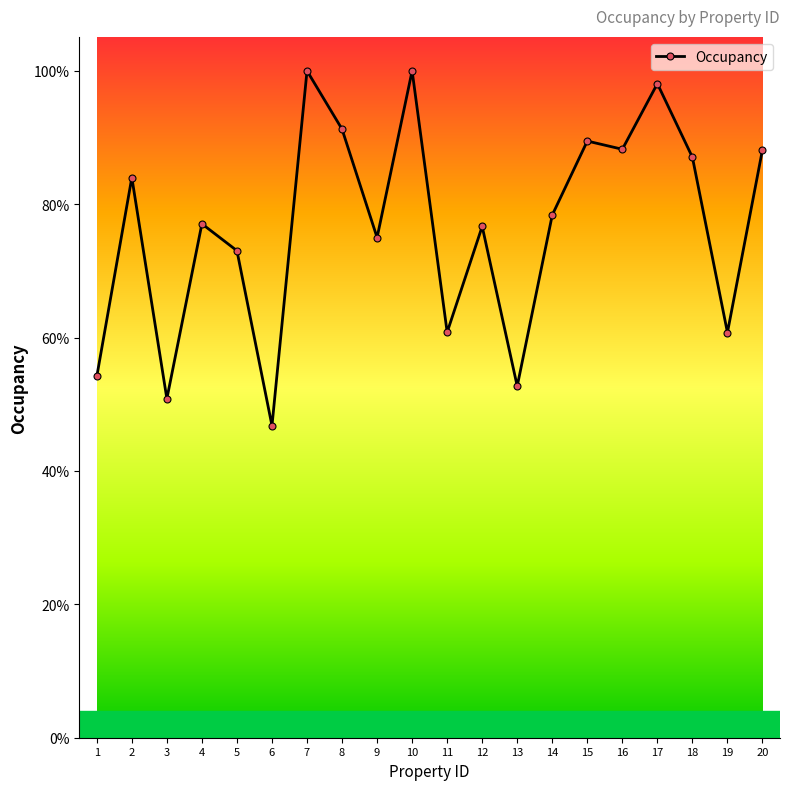

The value at 11 is 0.2. True or false?

False